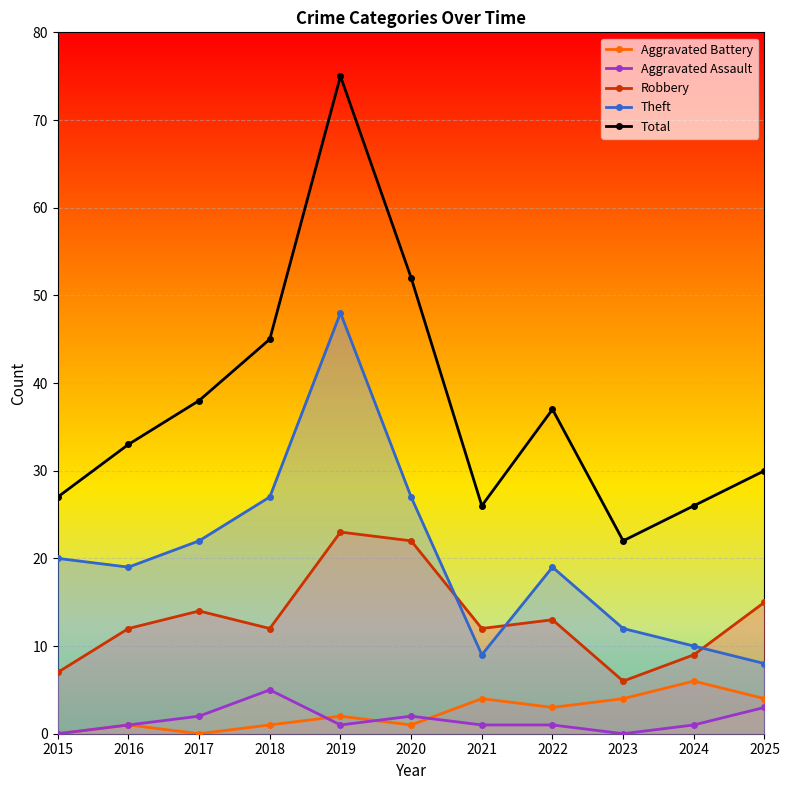

What are all the series names shown in the legend?

Aggravated Battery, Aggravated Assault, Robbery, Theft, Total